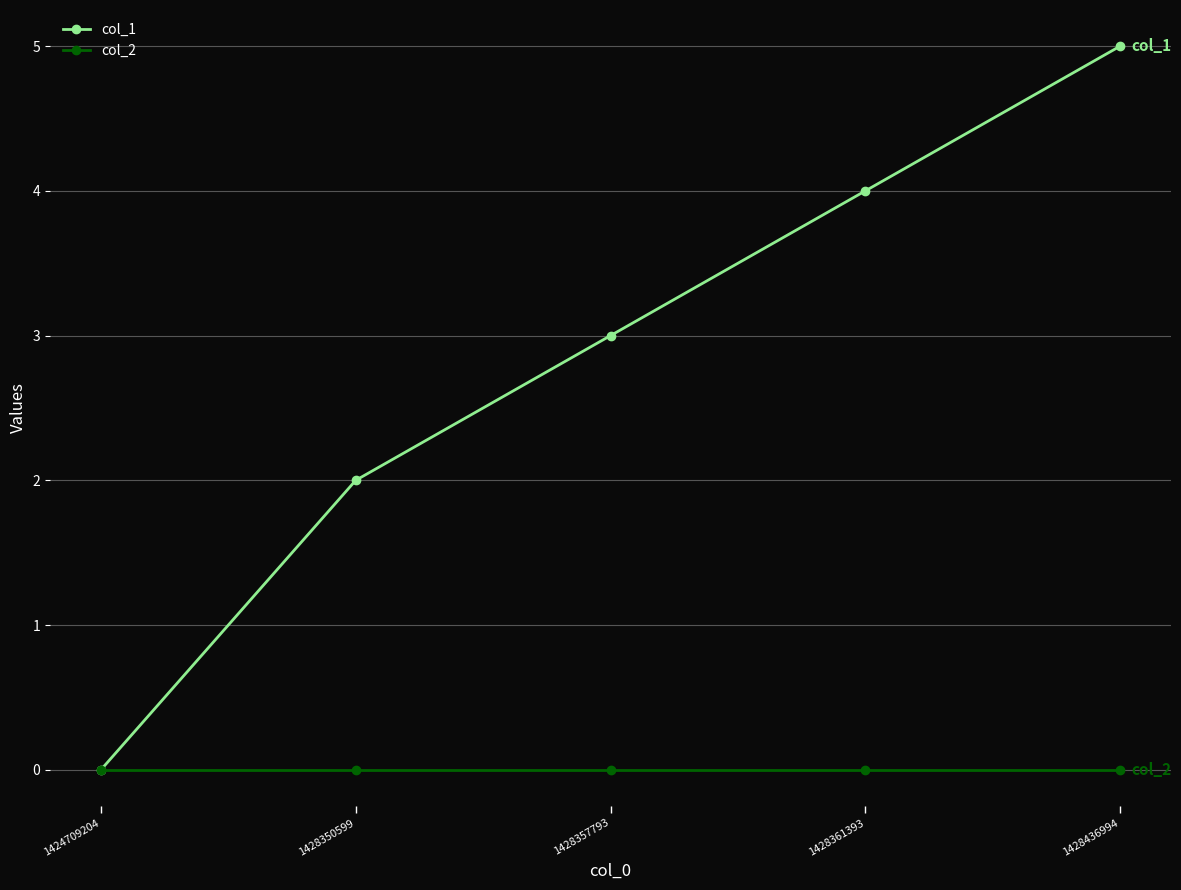

What is the difference between the highest and lowest values at 1428436994?

5